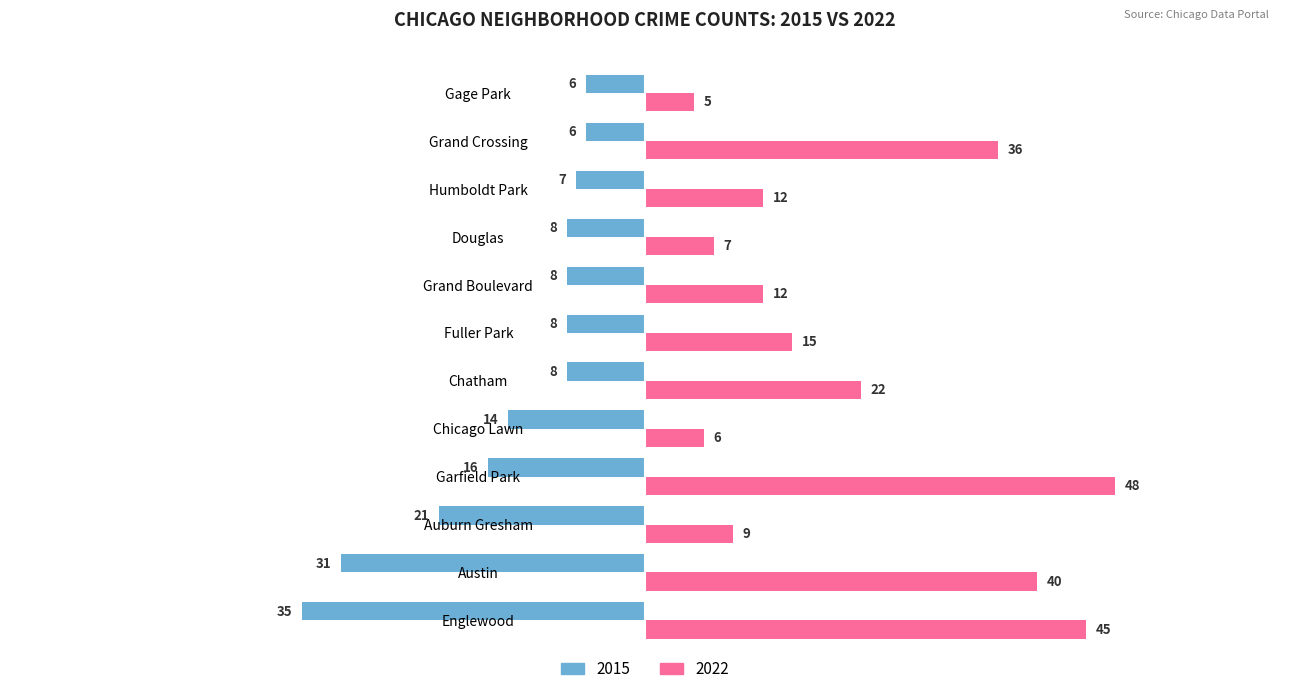

At Humboldt Park, list the series in order from largest to smallest.

2022, 2015